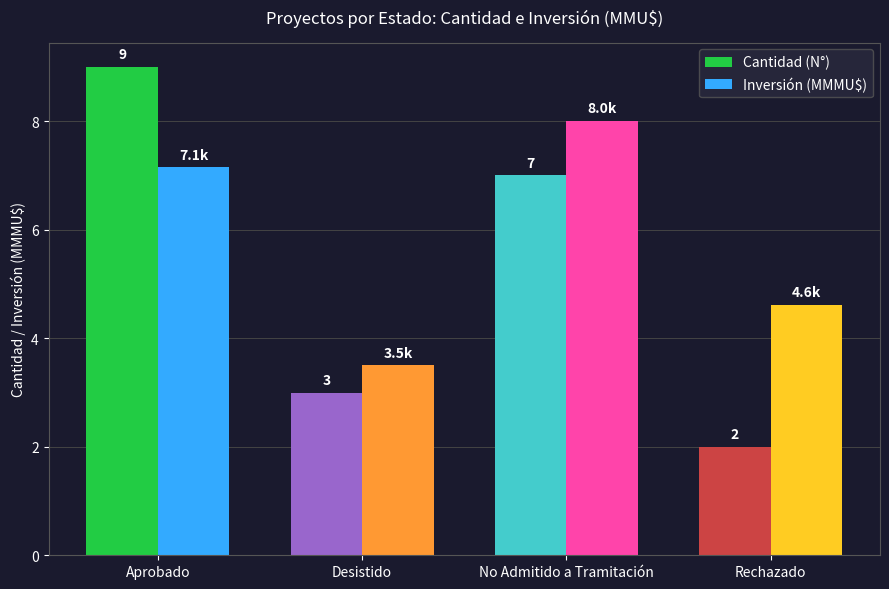

Are the bars grouped side by side (vs. stacked)?

Yes